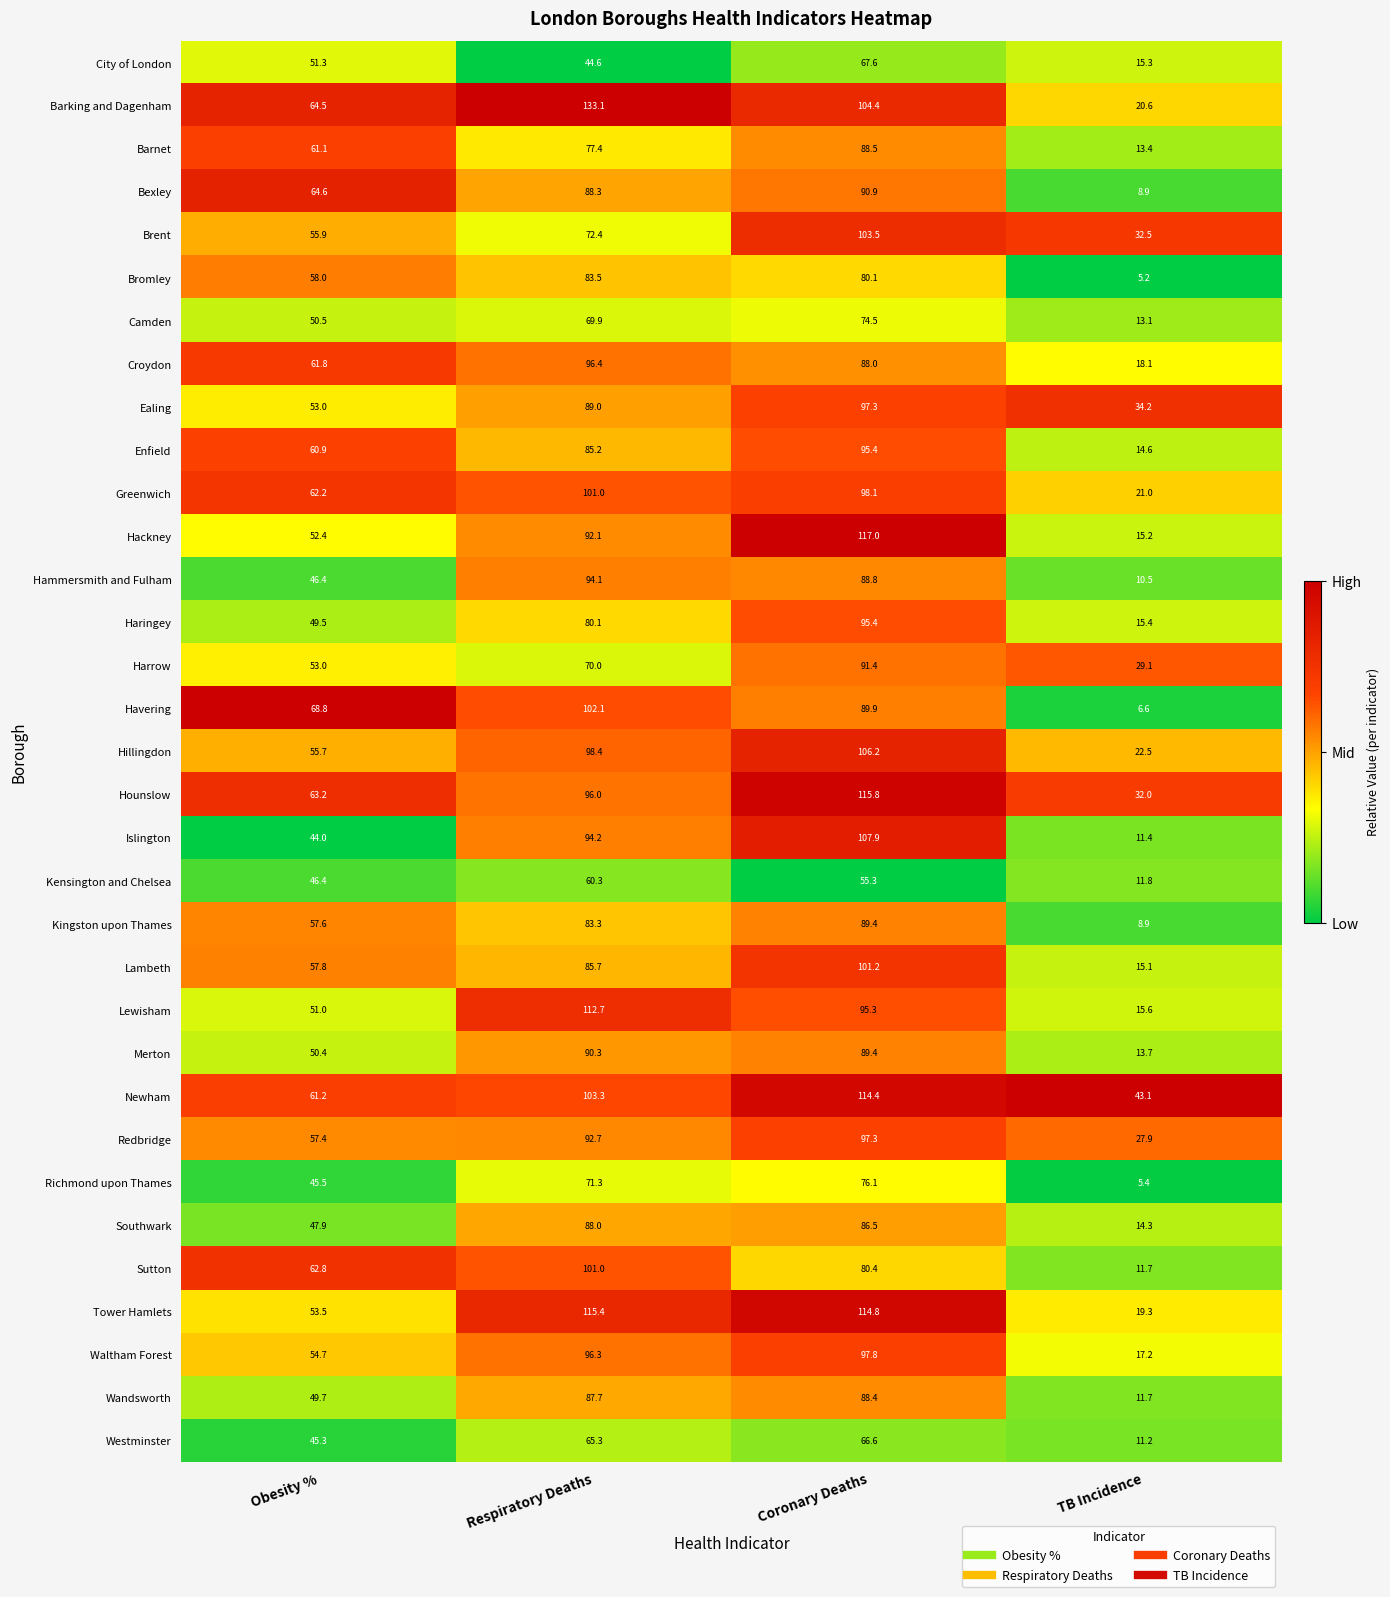

What is the spread (max minus min) of values at Respiratory Deaths?

88.5